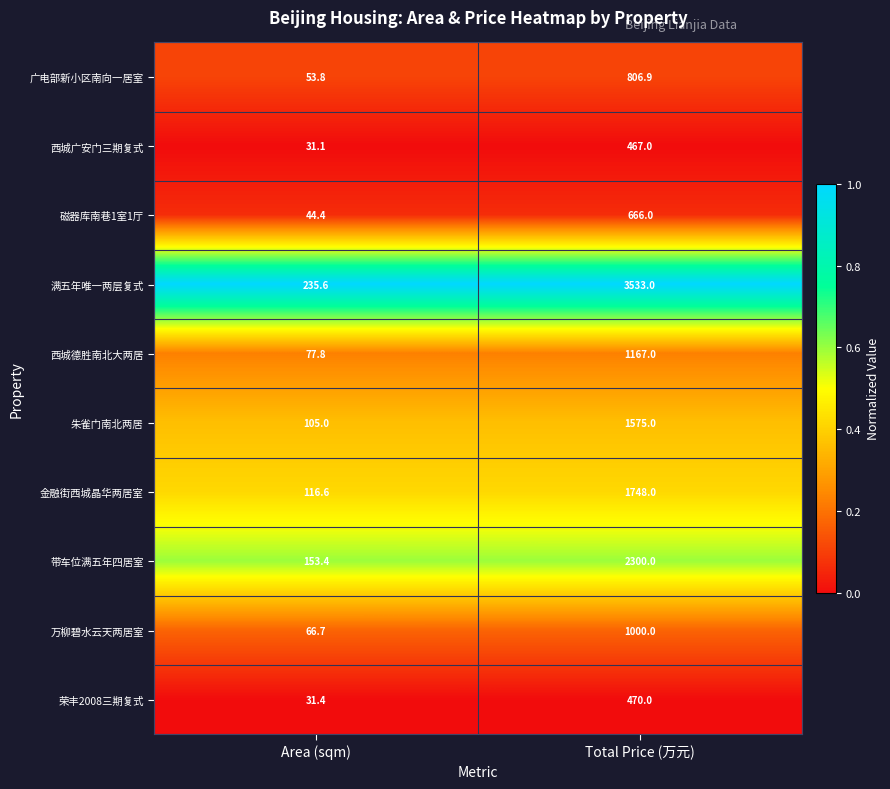

What is the approximate value of 万柳碧水云天两居室 at Total Price (万元)?

1000.0